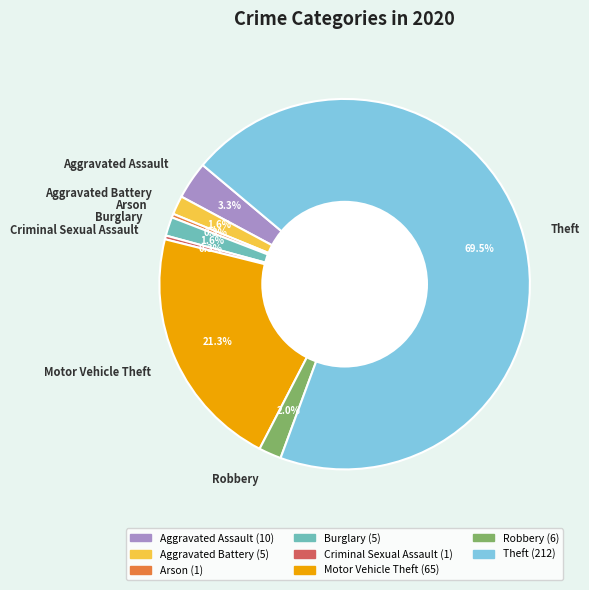

How many segments does this pie chart have?

8